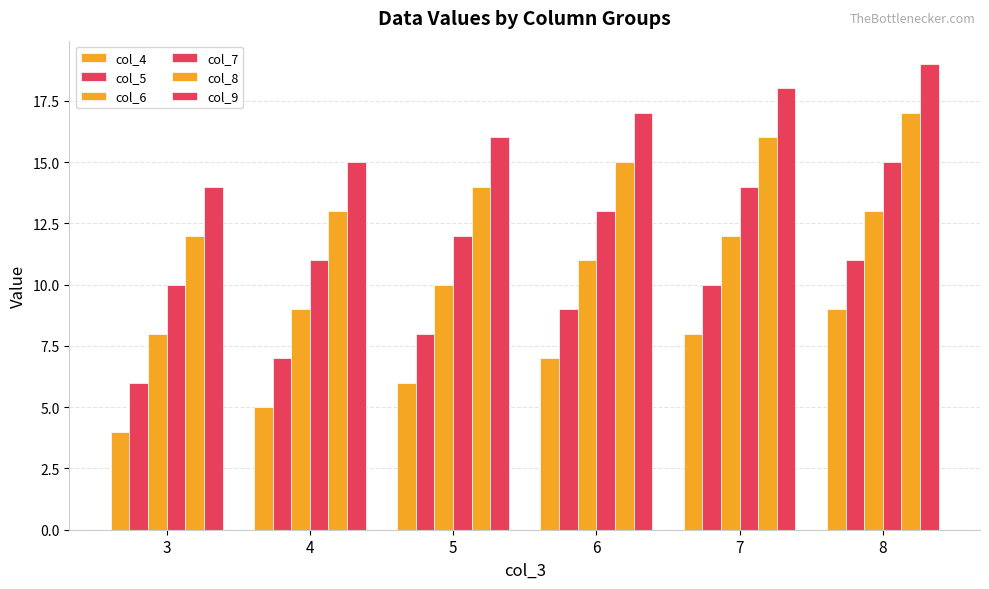

How many series are shown in this chart?

6